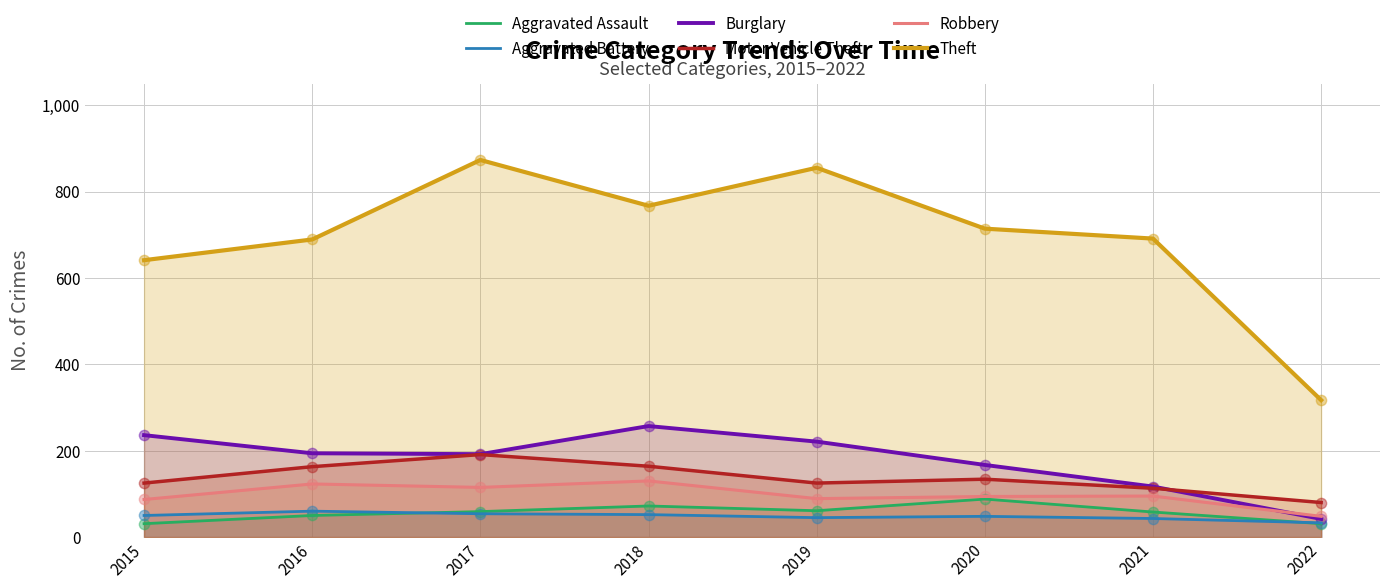

What is the total value across all series at 2017?

1484